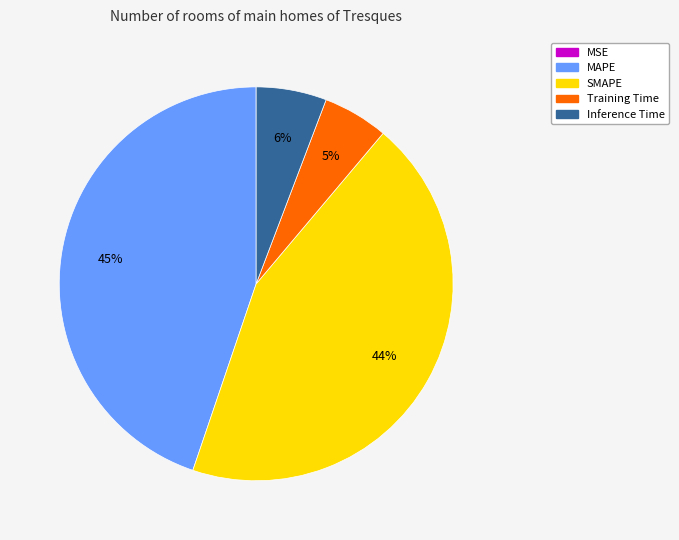

To the nearest percent, what percentage of the pie is Inference Time?

6%